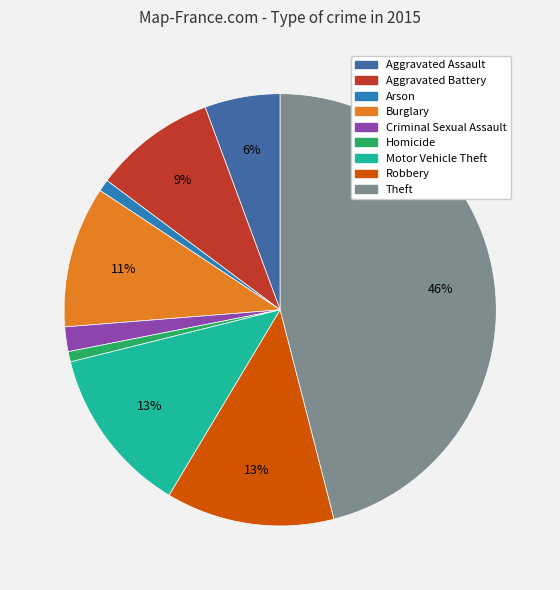

To the nearest percent, what is the average slice percentage?

11%